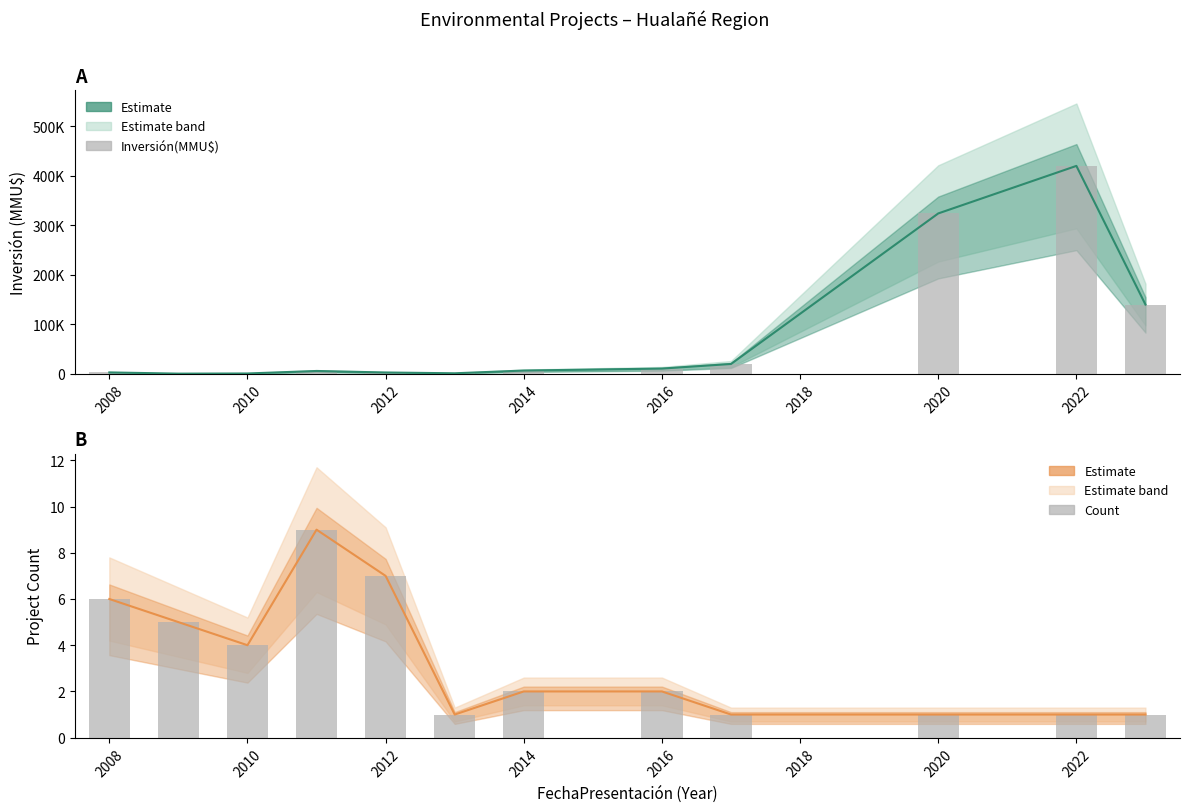

The Count series shows 9 at 2012. True or false?

False